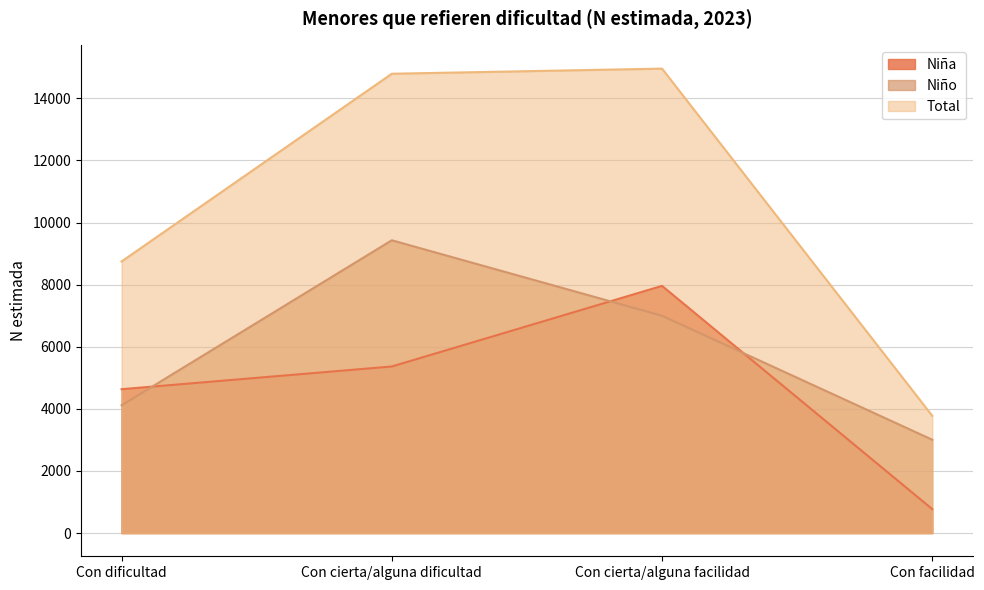

Which series has the widest spread of values?

Total